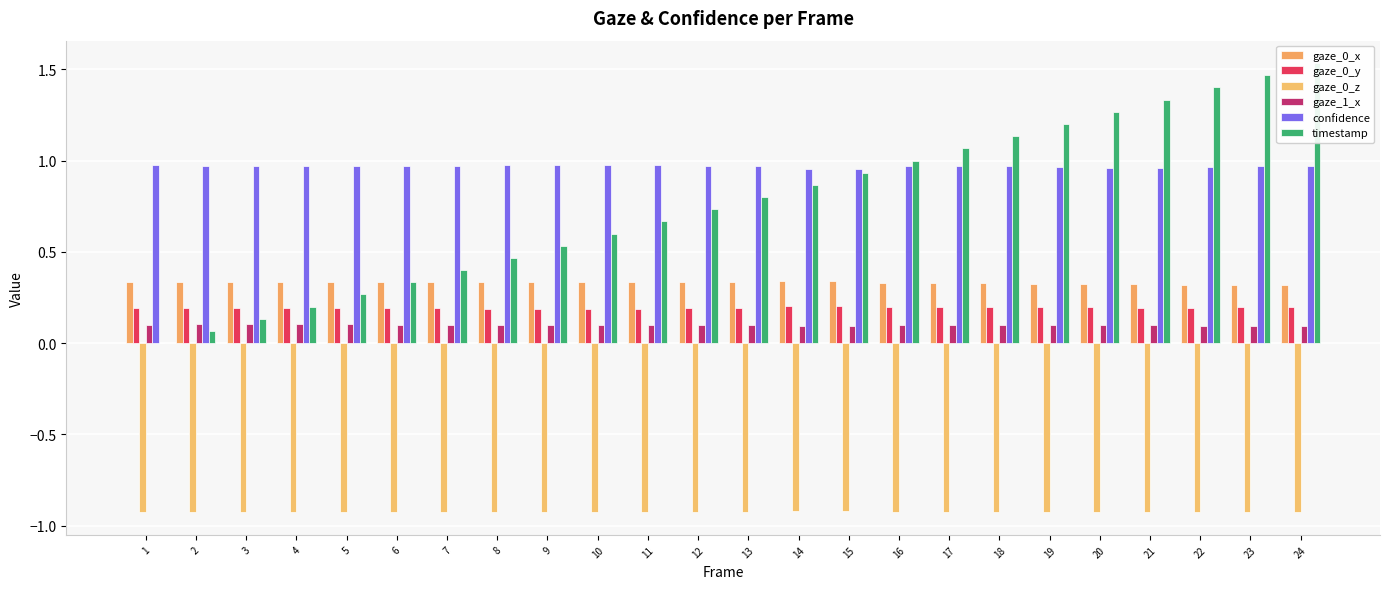

Reading left to right, list all the values displayed in this chart.

gaze_0_x: 0.3	0.3	0.3	0.3	0.3	0.3	0.3	0.3	0.3	0.3	0.3	0.3	0.3	0.3	0.3	0.3	0.3	0.3	0.3	0.3	0.3	0.3	0.3	0.3
gaze_0_y: 0.2	0.2	0.2	0.2	0.2	0.2	0.2	0.2	0.2	0.2	0.2	0.2	0.2	0.2	0.2	0.2	0.2	0.2	0.2	0.2	0.2	0.2	0.2	0.2
gaze_0_z: -0.9	-0.9	-0.9	-0.9	-0.9	-0.9	-0.9	-0.9	-0.9	-0.9	-0.9	-0.9	-0.9	-0.9	-0.9	-0.9	-0.9	-0.9	-0.9	-0.9	-0.9	-0.9	-0.9	-0.9
gaze_1_x: 0.1	0.1	0.1	0.1	0.1	0.1	0.1	0.1	0.1	0.1	0.1	0.1	0.1	0.1	0.1	0.1	0.1	0.1	0.1	0.1	0.1	0.1	0.1	0.1
confidence: 1.0	1.0	1.0	1.0	1.0	1.0	1.0	1.0	1.0	1.0	1.0	1.0	1.0	1.0	1.0	1.0	1.0	1.0	1.0	1.0	1.0	1.0	1.0	1.0
timestamp: 0.0	0.1	0.1	0.2	0.3	0.3	0.4	0.5	0.5	0.6	0.7	0.7	0.8	0.9	0.9	1.0	1.1	1.1	1.2	1.3	1.3	1.4	1.5	1.5